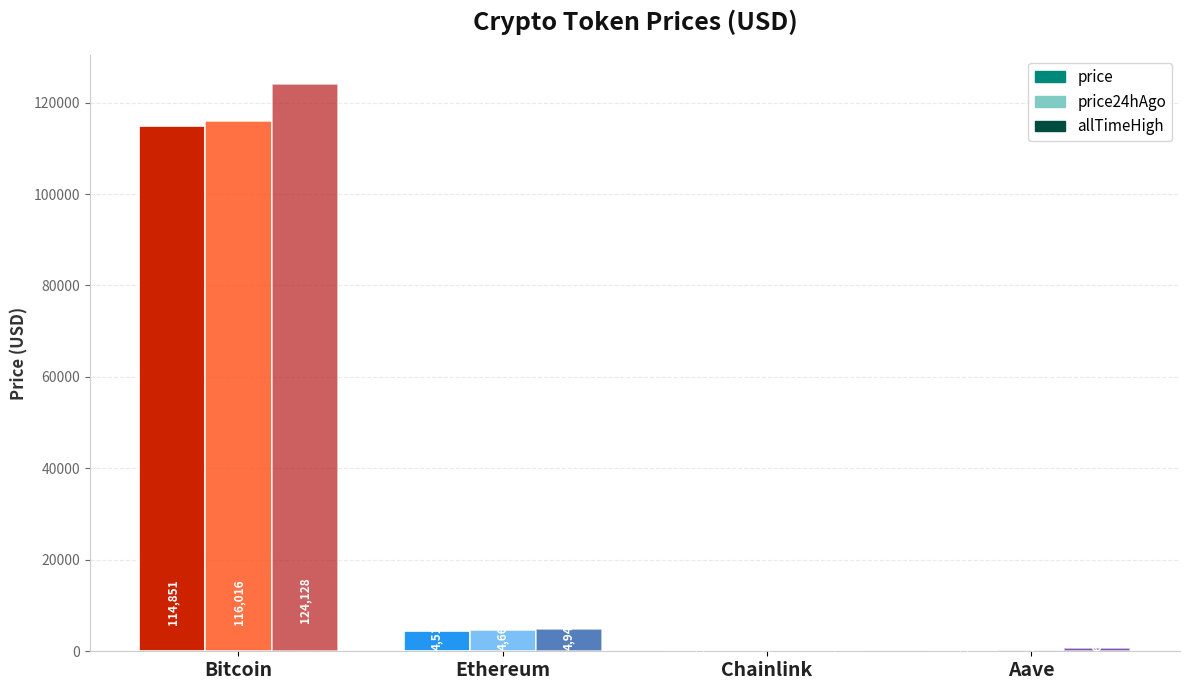

What is the label of the 2nd bar from the right?

Chainlink